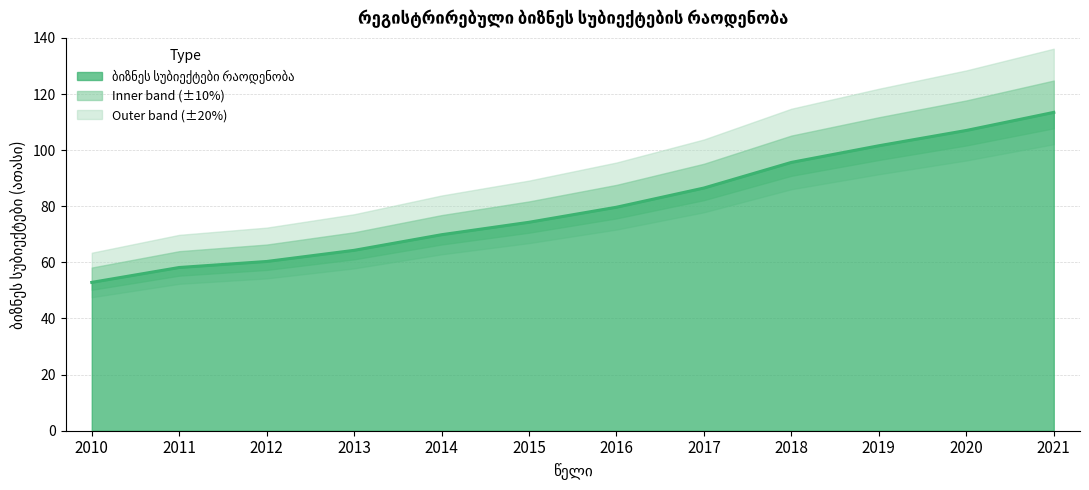

What is the value of the 8th point from the left?

86.5